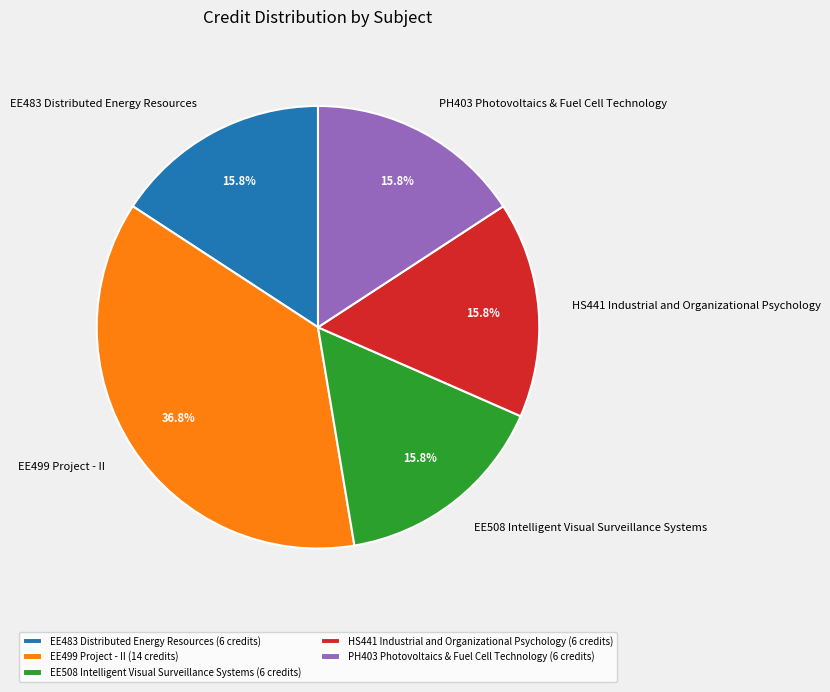

The EE508 Intelligent Visual Surveillance Systems slice represents 16% of the pie. True or false?

True